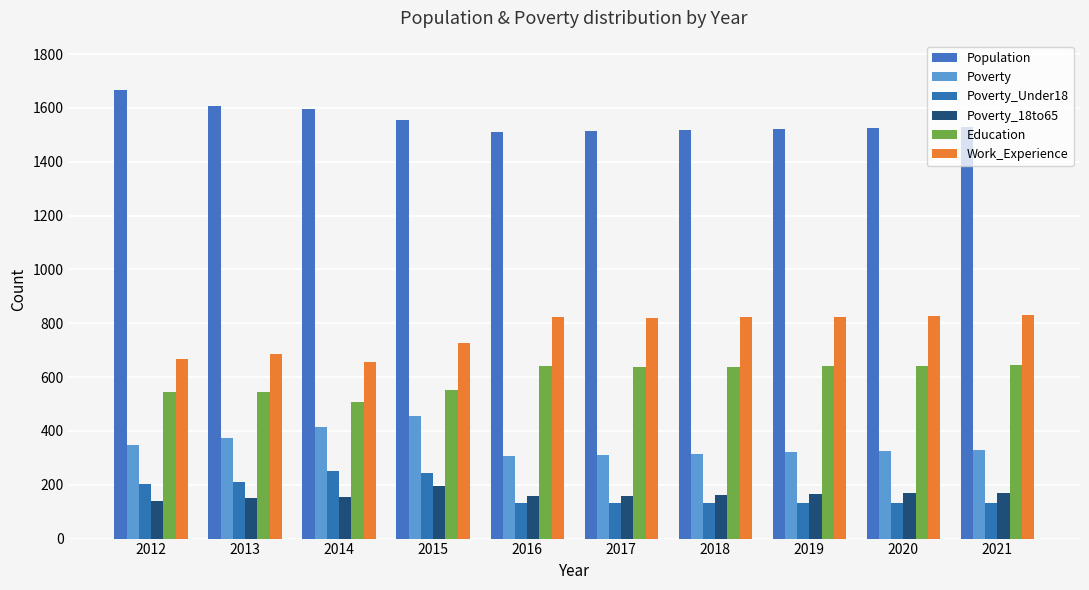

At 2021, list the series in order from smallest to largest.

Poverty_Under18, Poverty_18to65, Poverty, Education, Work_Experience, Population